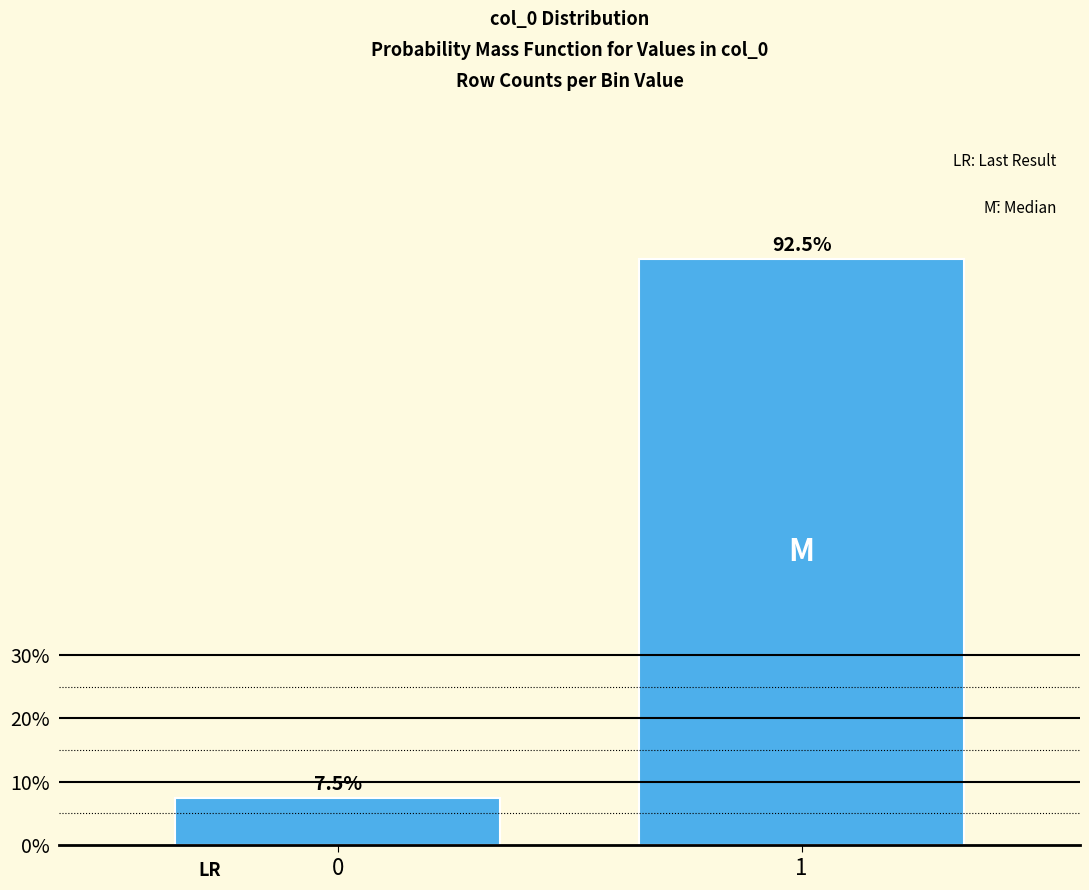

Reading left to right, transcribe all the data shown in this chart.

0=7.5	1=92.5